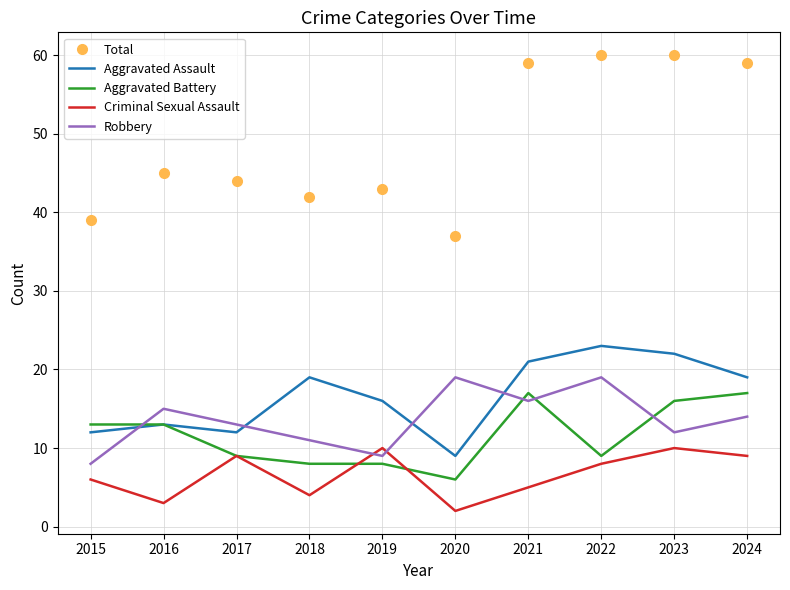

What is the average value of the Aggravated Assault series?

17